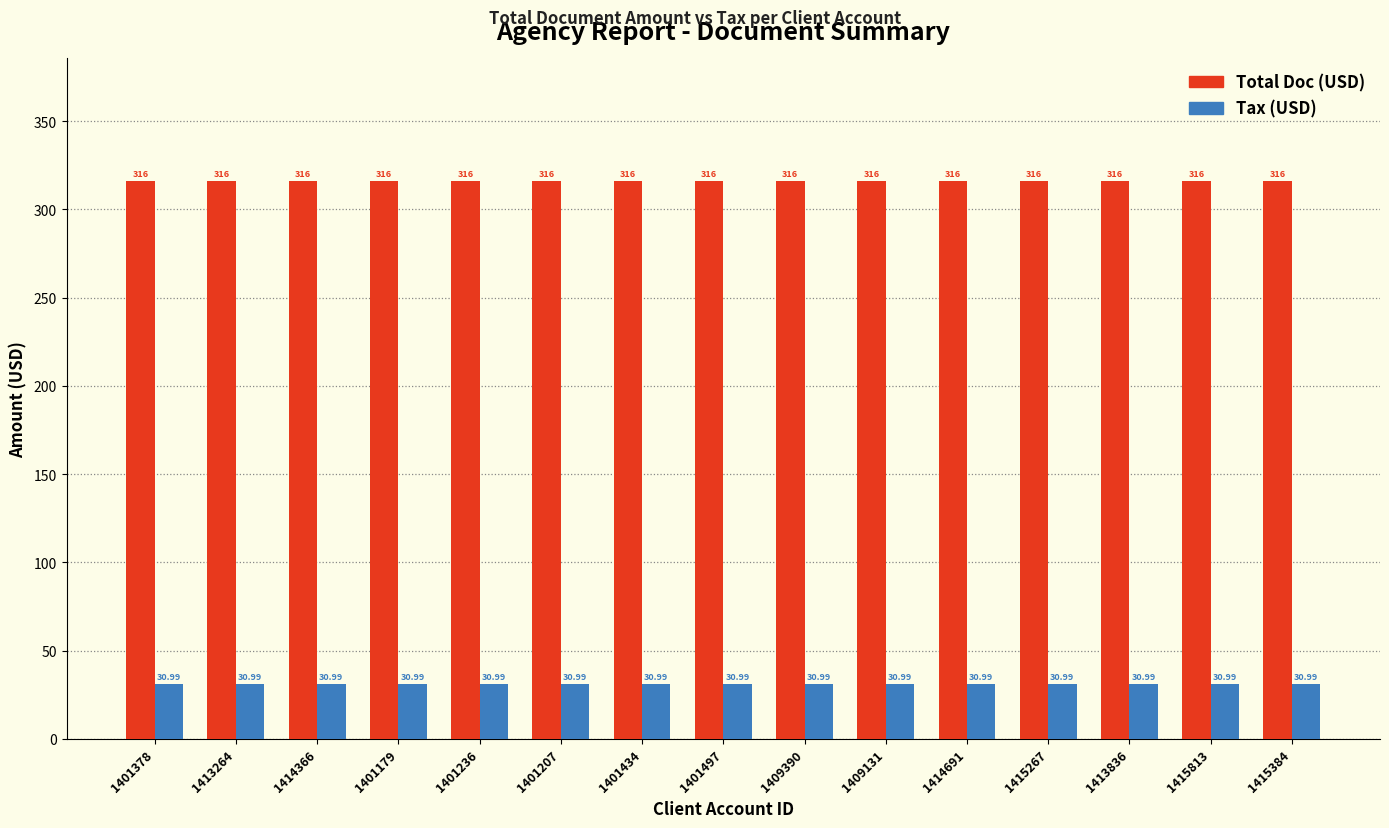

At 1401378, list the series in order from smallest to largest.

Tax (USD), Total Doc (USD)